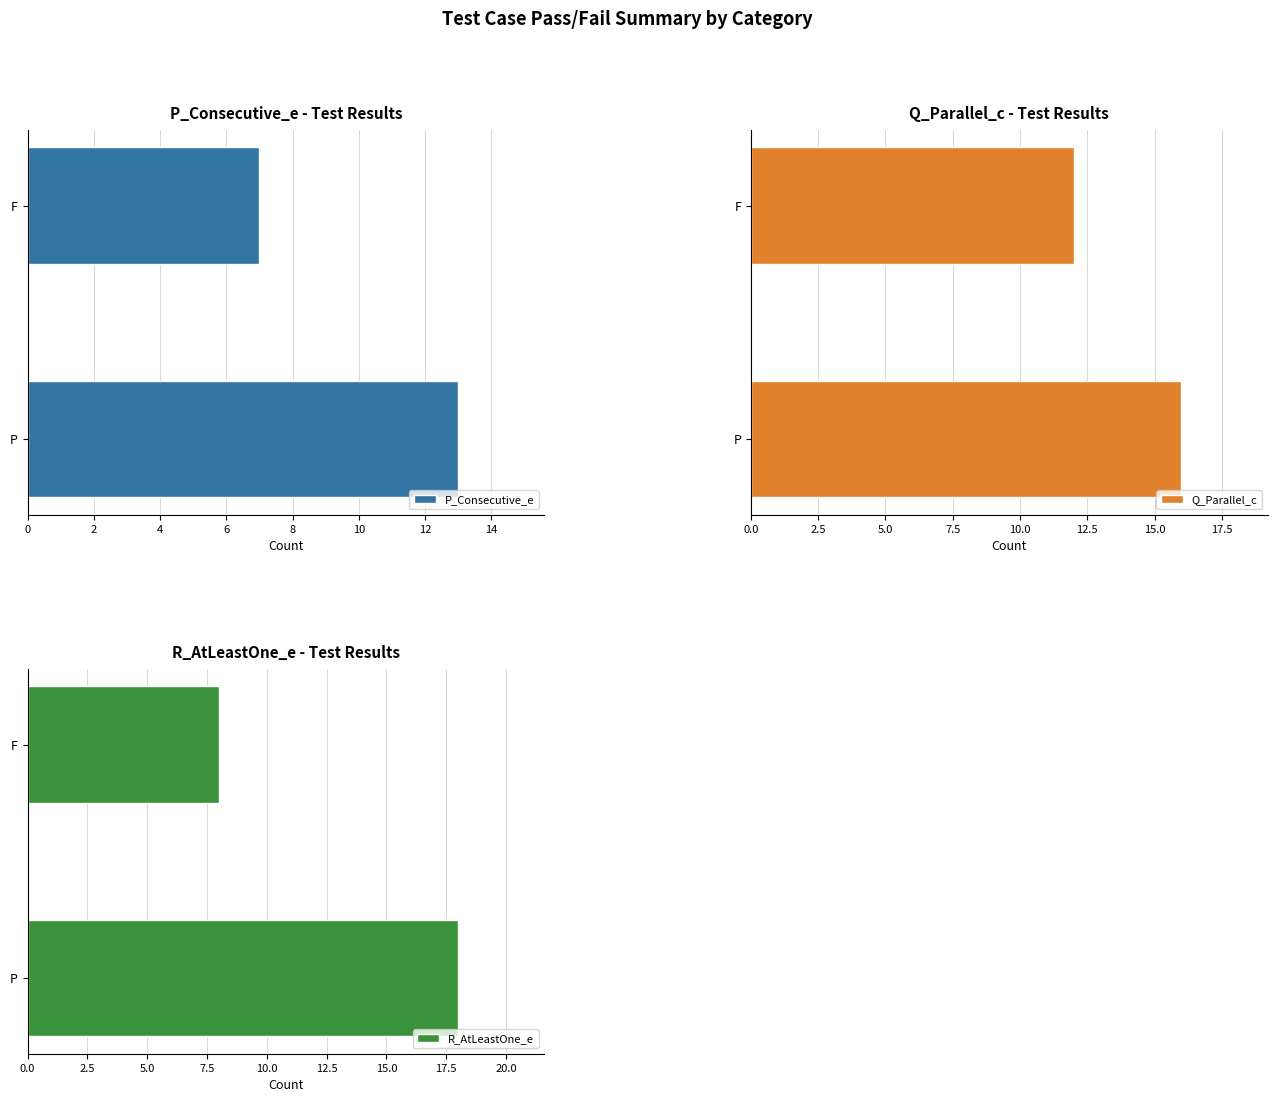

How many groups of bars are there?

2